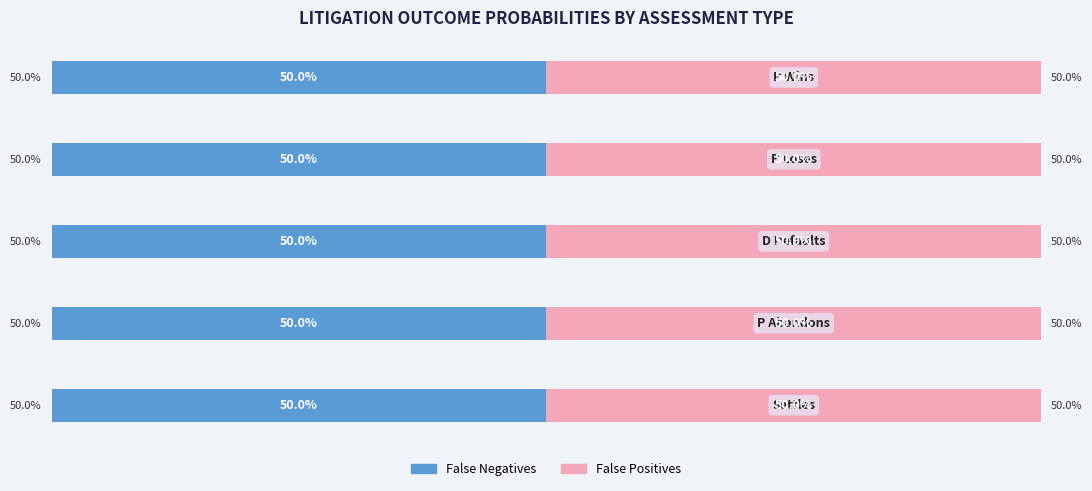

What are all the series names shown in the legend?

False Negatives, False Positives